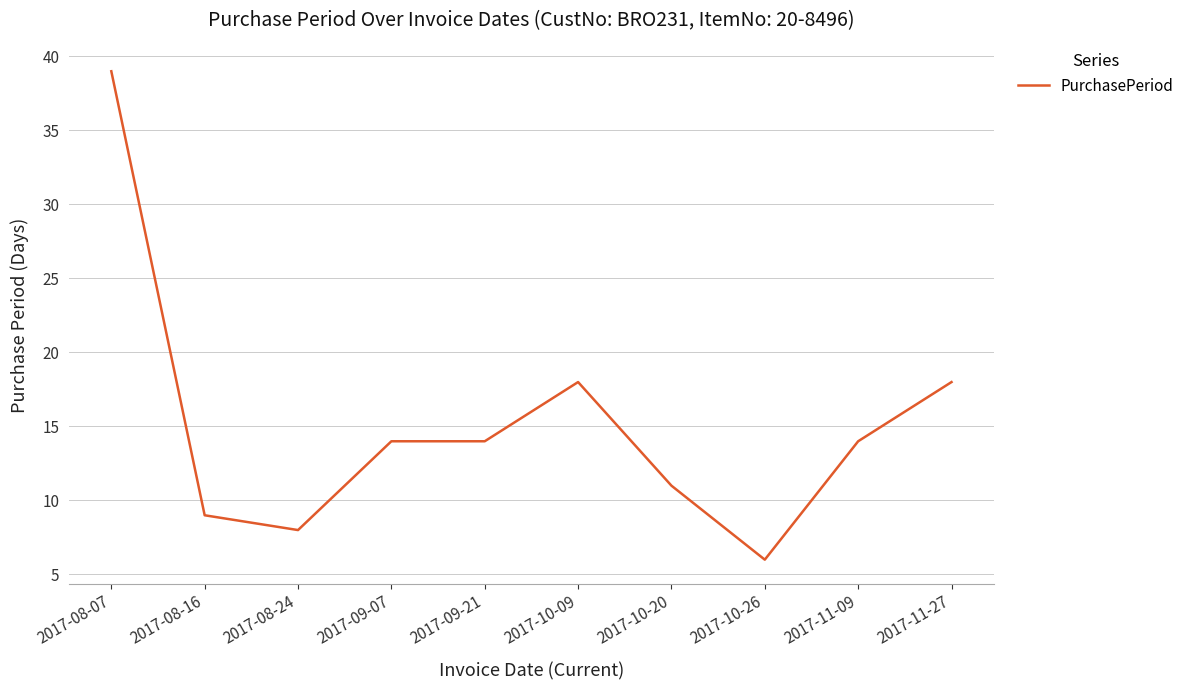

What is the difference between the maximum and minimum values?

33